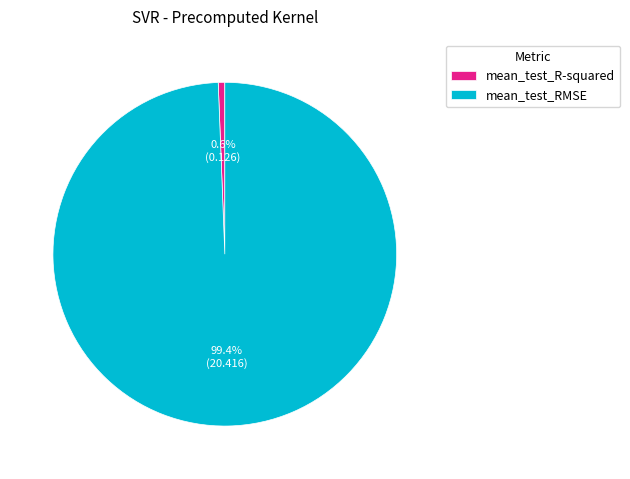

To the nearest percent, what is the combined percentage of mean_test_R-squared and mean_test_RMSE?

100%